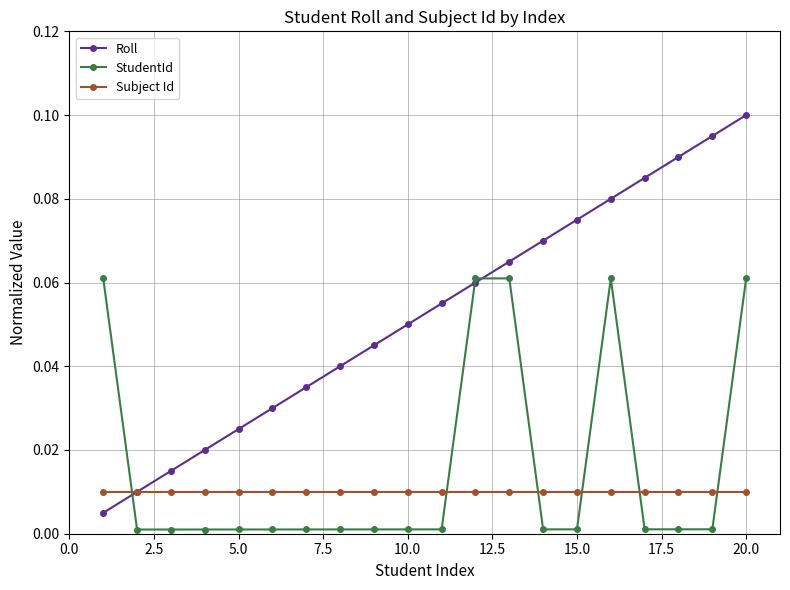

Which series has the largest total across all categories?

Roll